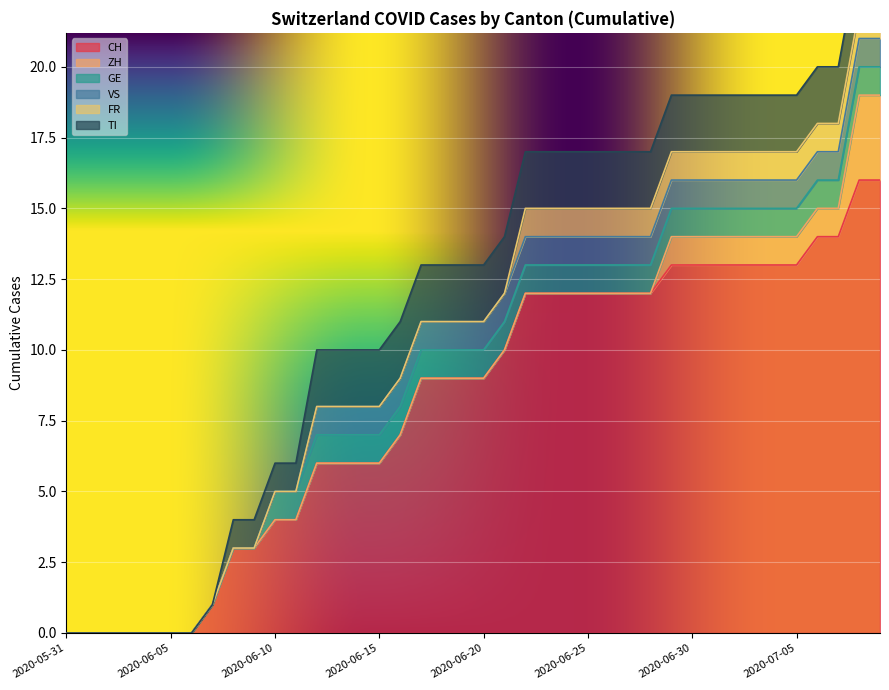

What is the label of the 21st point from the left?

2020-06-20